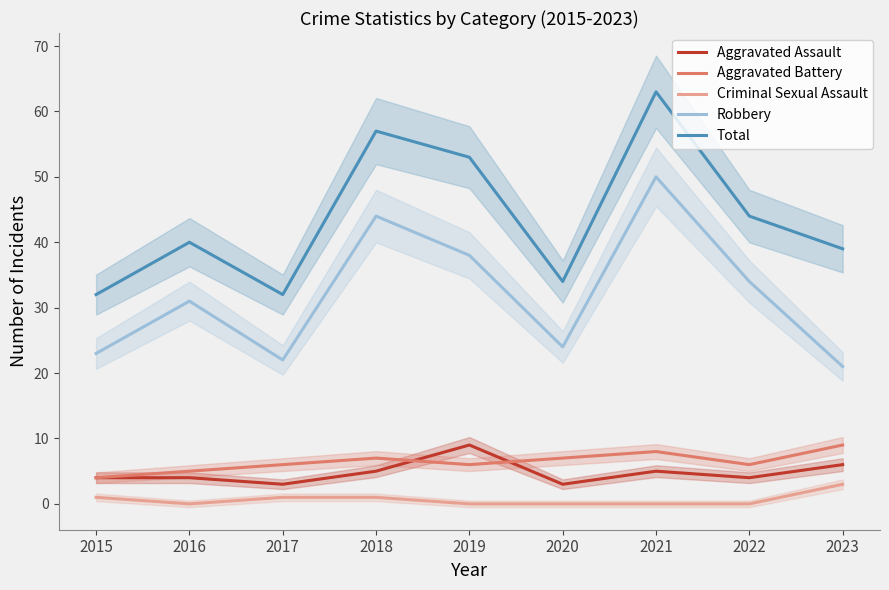

The Criminal Sexual Assault series shows 0 at 2021. True or false?

True